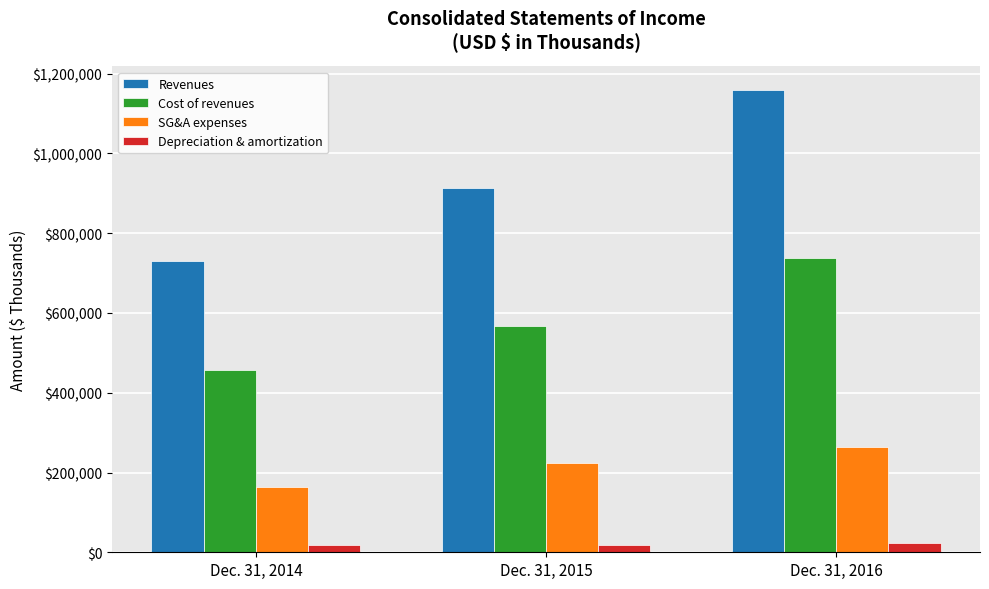

List the series in order of their peak value, lowest first.

Depreciation & amortization, SG&A expenses, Cost of revenues, Revenues